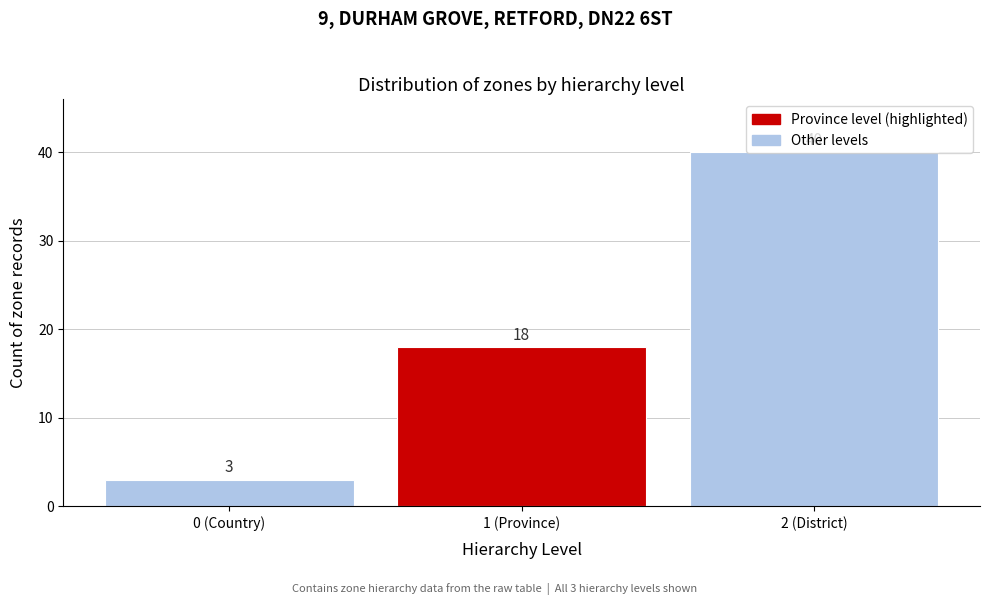

What is the minimum value shown in the chart?

3